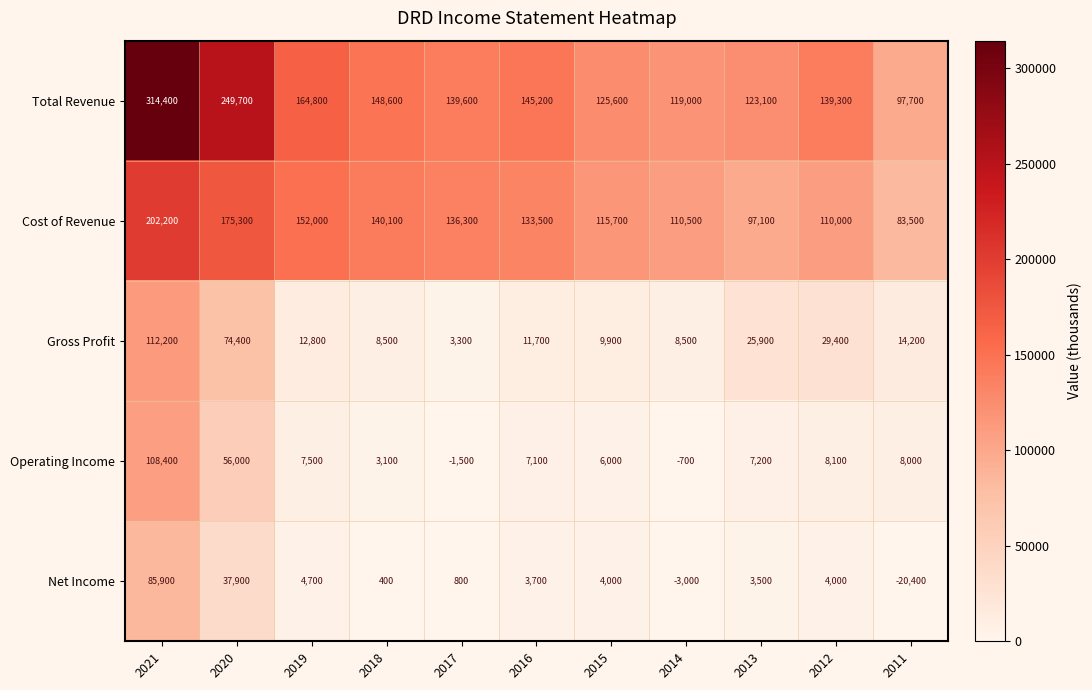

The value of Gross Profit at 2018 is 3446. True or false?

False